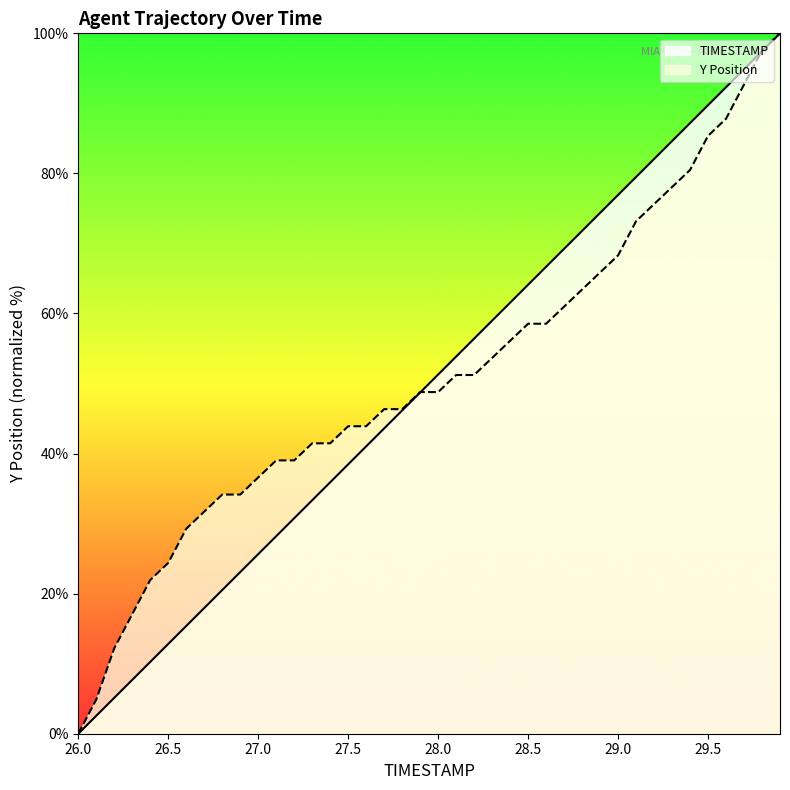

After their last crossing, which series has the higher values: TIMESTAMP or Y?

Y